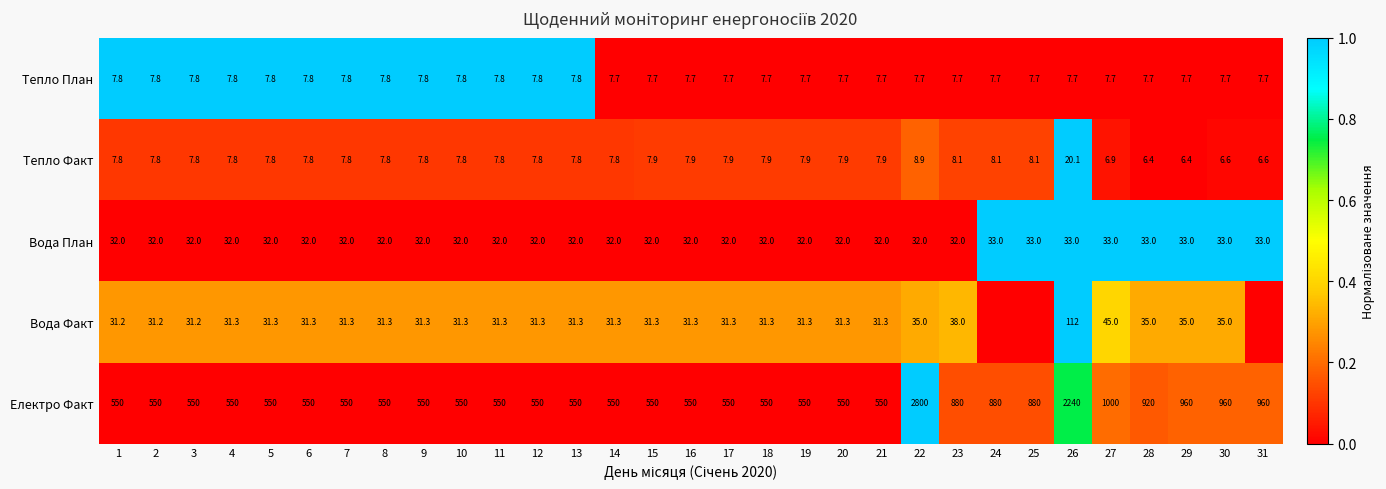

What is the difference between the highest and lowest values at 20?

542.3